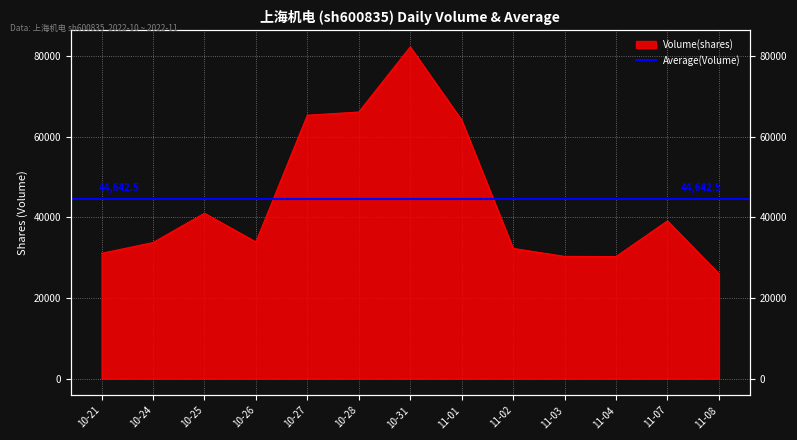

List the labels in order of value, largest first.

10-31, 10-28, 10-27, 11-01, 10-25, 11-07, 10-26, 10-24, 11-02, 10-21, 11-03, 11-04, 11-08